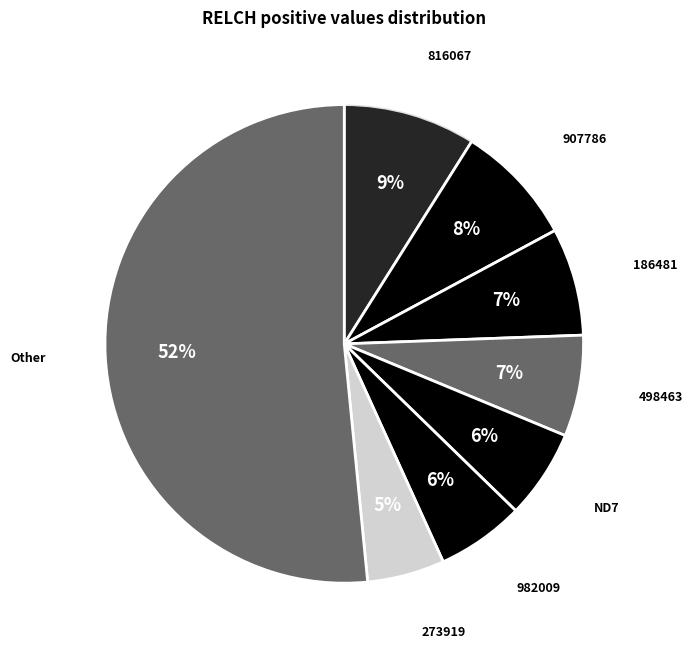

Combined, do ND7 and 498463 account for over 50%?

No